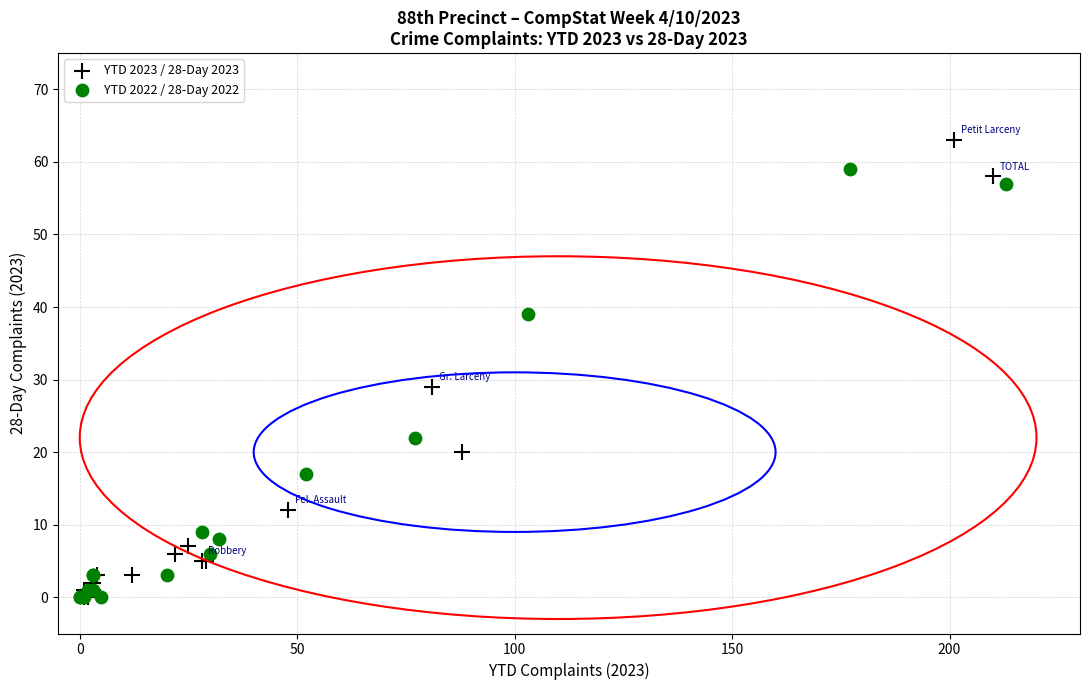

Which series contains the highest Y value?

YTD 2023 / 28-Day 2023